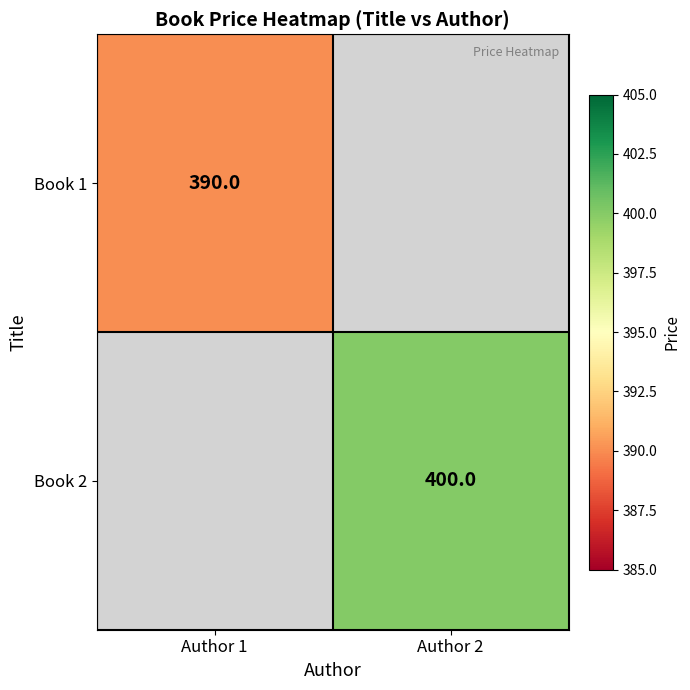

The value of Book 2 at Author 2 is 678. True or false?

False